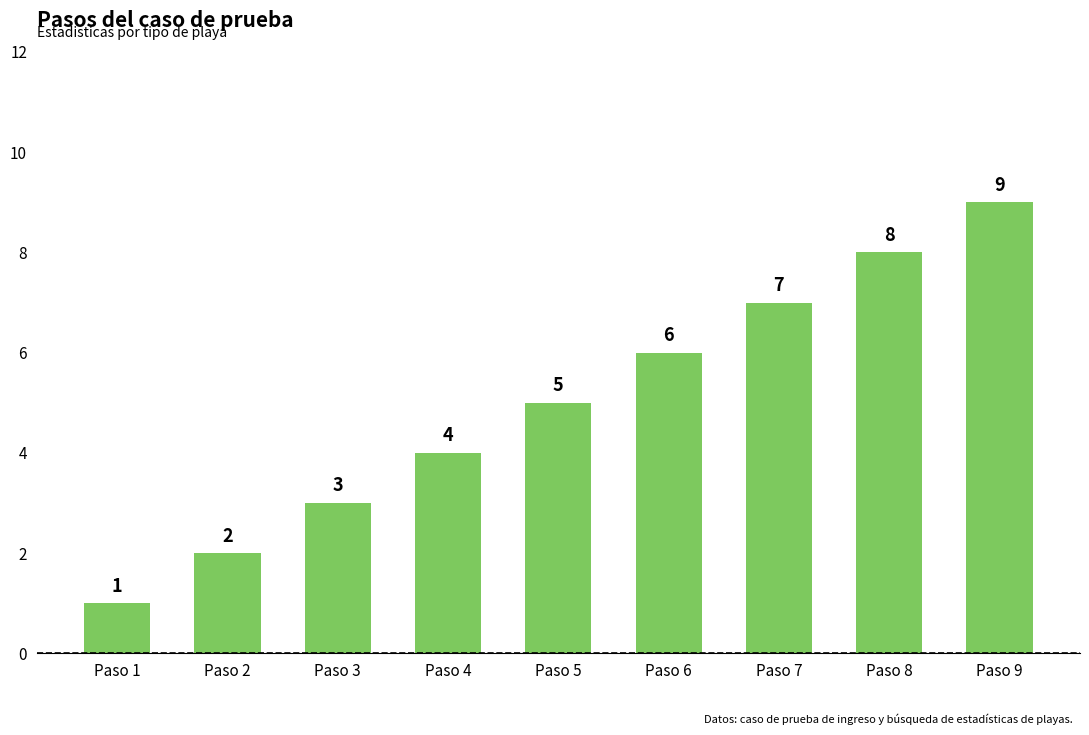

List the labels in order of value, smallest first.

Paso 1, Paso 2, Paso 3, Paso 4, Paso 5, Paso 6, Paso 7, Paso 8, Paso 9